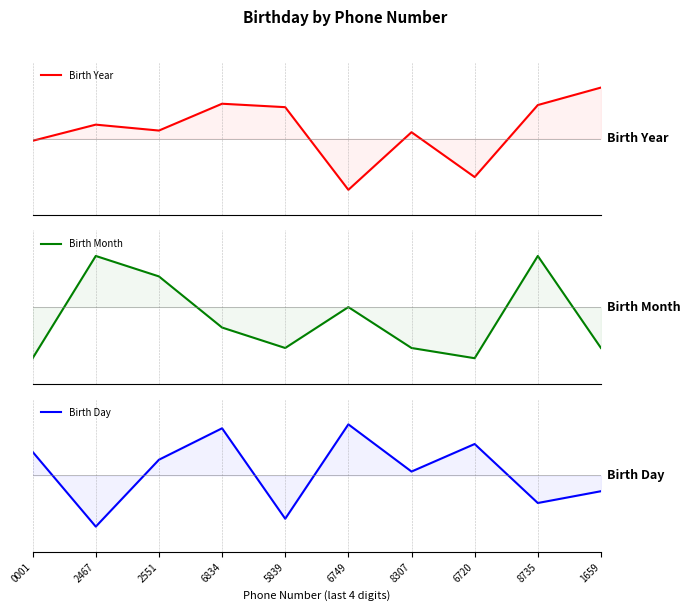

At which label is Birth Month closest to 0?

6749